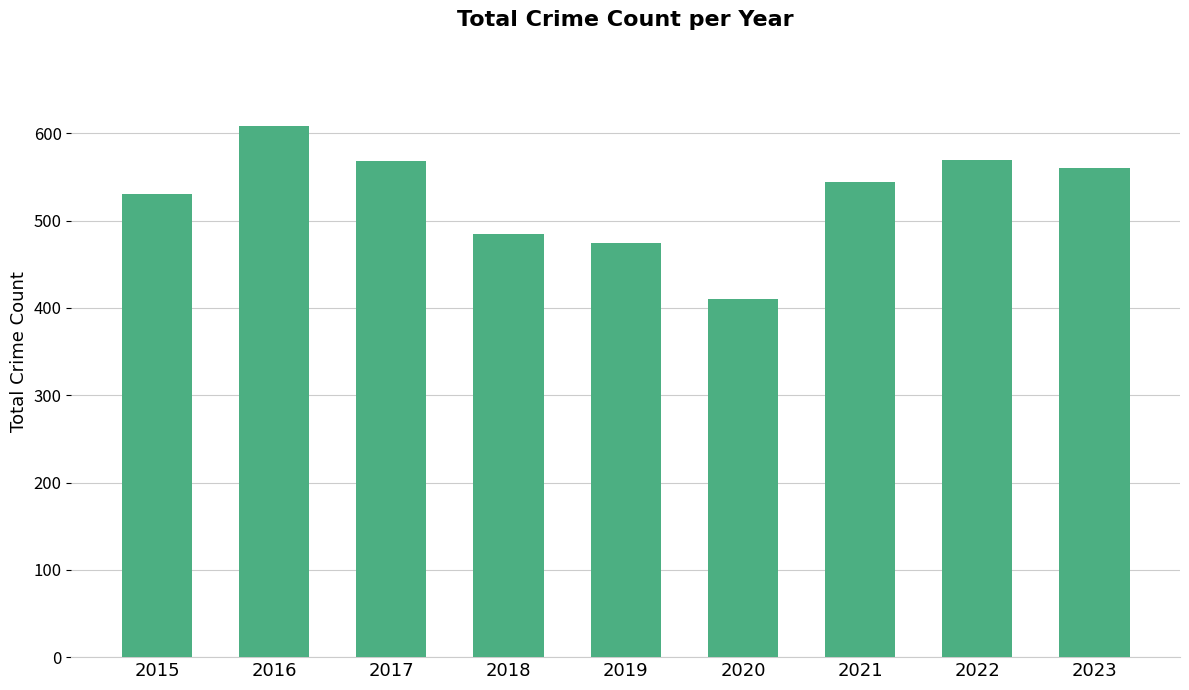

How many values are below 544?

4